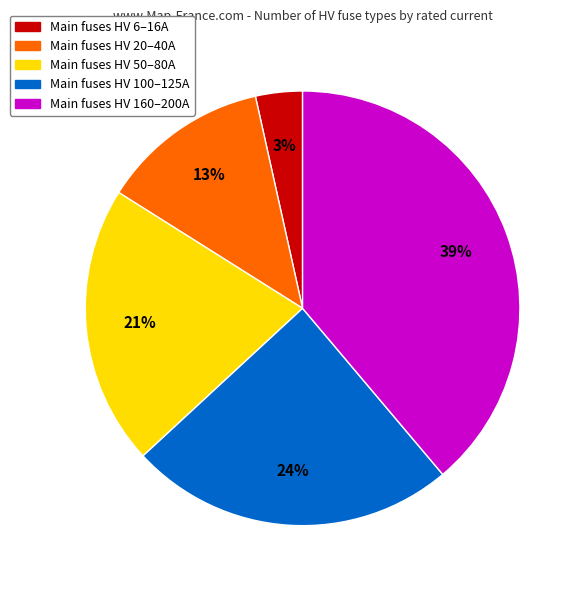

Count the number of slices in the pie.

5